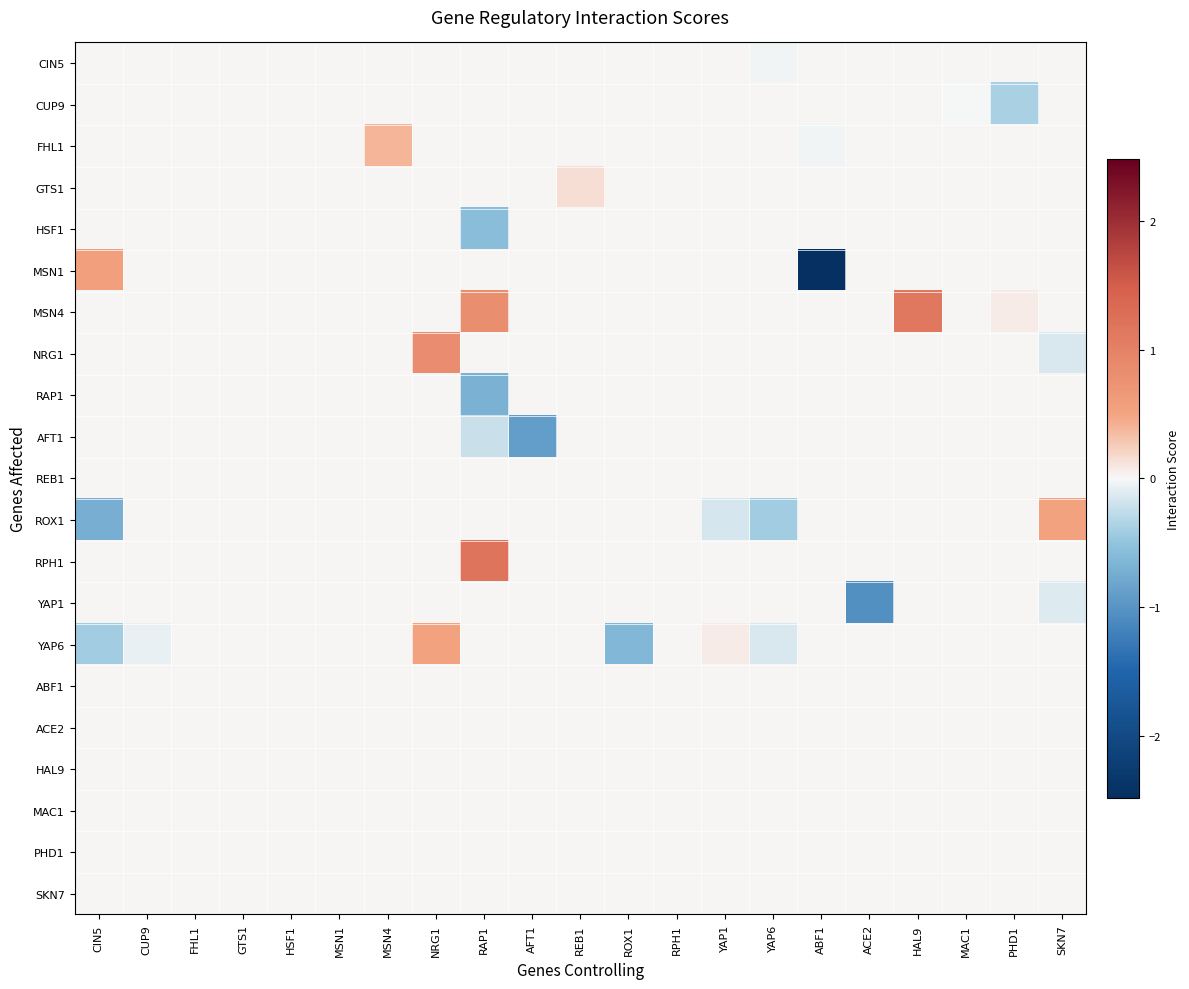

What is the total value across all series at CIN5?

-0.6